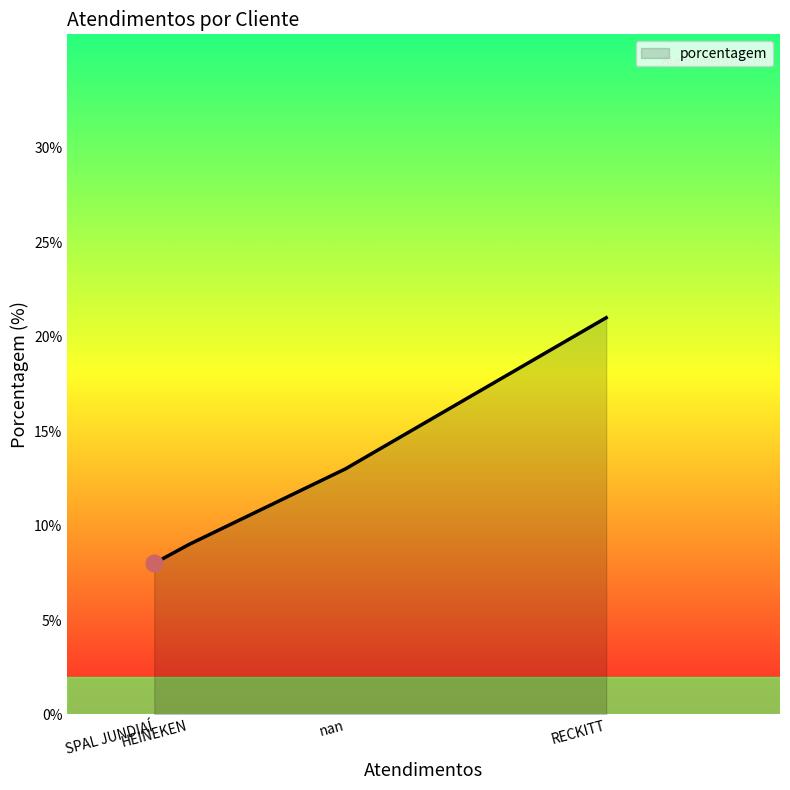

What is the difference between the values at RECKITT and HEINEKEN?

12